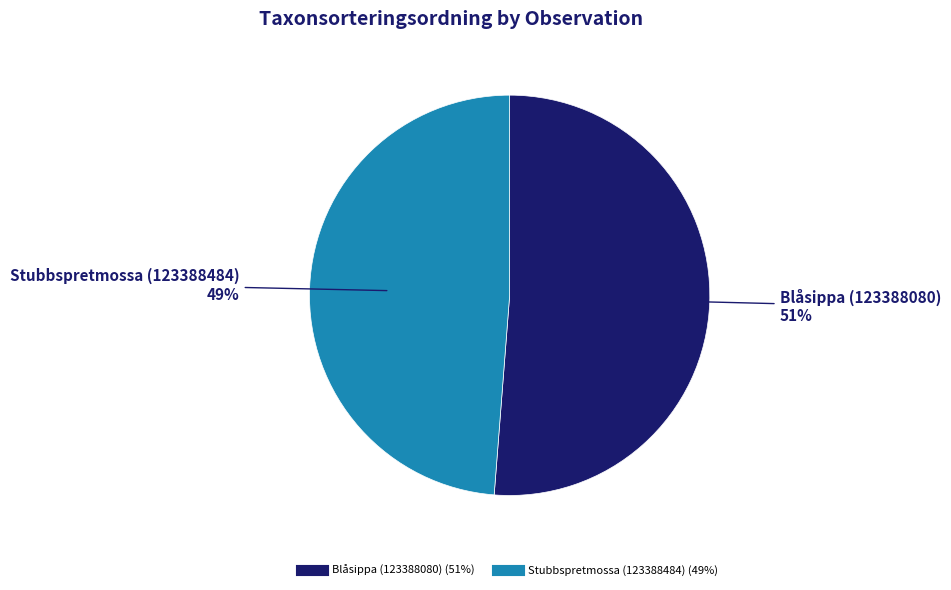

Rank the categories by value from highest to lowest.

Blåsippa (123388080), Stubbspretmossa (123388484)